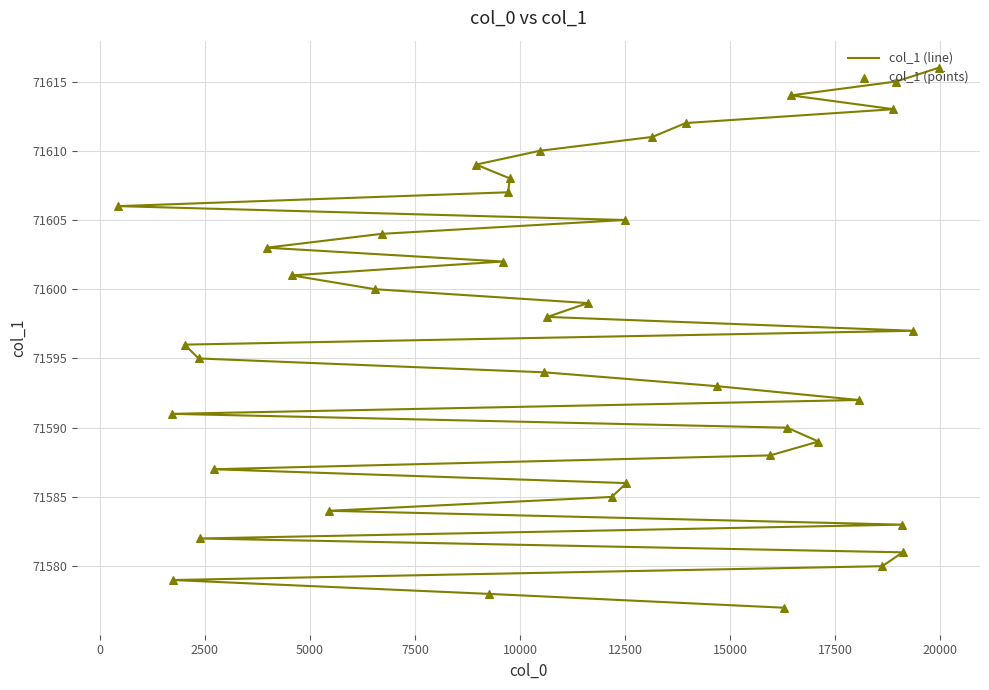

What are all the series names shown in the legend?

col_1 (line), col_1 (points)